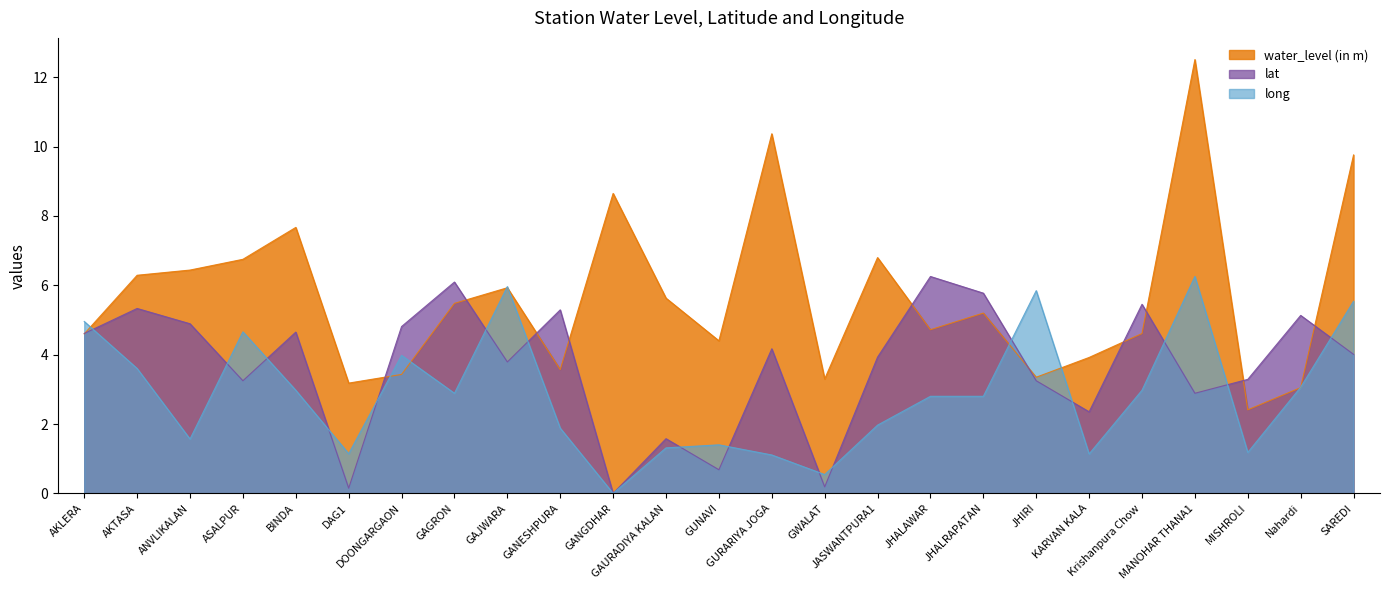

Which series has the widest spread of values?

water_level (in m)